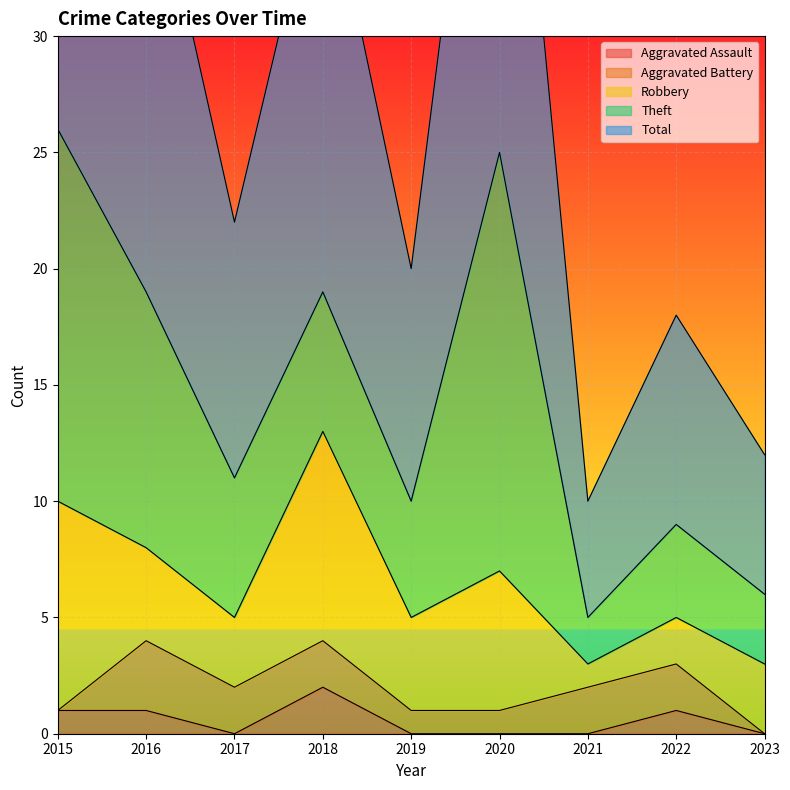

Reading left to right, list all the values displayed in this chart.

Aggravated Assault: 2015=1	2016=1	2017=0	2018=2	2019=0	2020=0	2021=0	2022=1	2023=0
Aggravated Battery: 2015=0	2016=3	2017=2	2018=2	2019=1	2020=1	2021=2	2022=2	2023=0
Robbery: 2015=9	2016=4	2017=3	2018=9	2019=4	2020=6	2021=1	2022=2	2023=3
Theft: 2015=16	2016=11	2017=6	2018=6	2019=5	2020=18	2021=2	2022=4	2023=3
Total: 2015=26	2016=20	2017=11	2018=19	2019=10	2020=25	2021=5	2022=9	2023=6